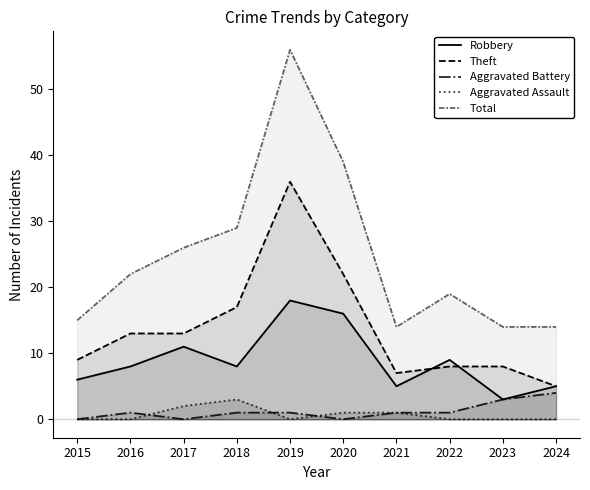

Does the chart have visible grid lines?

No